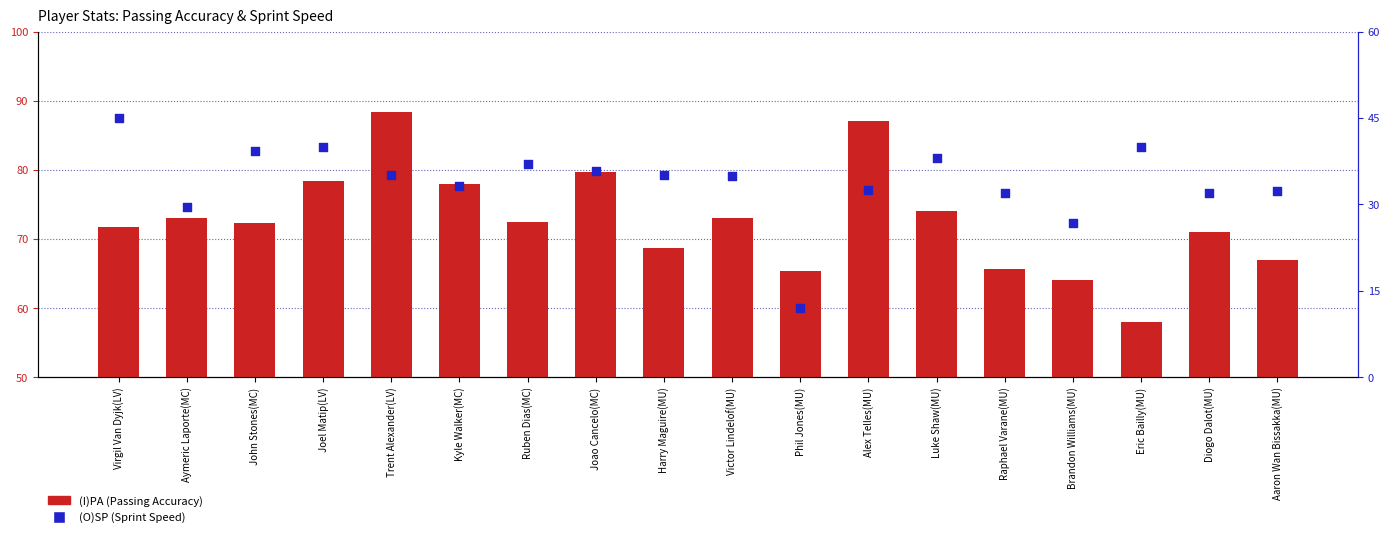

Which series has the largest total across all categories?

(I)PA (Passing Accuracy)